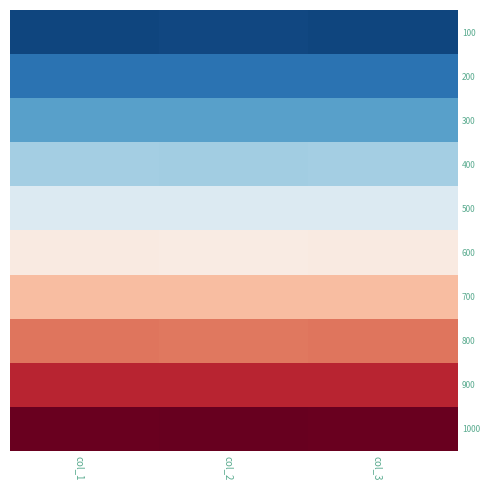

At which category is the sum across all series the highest?

col_3